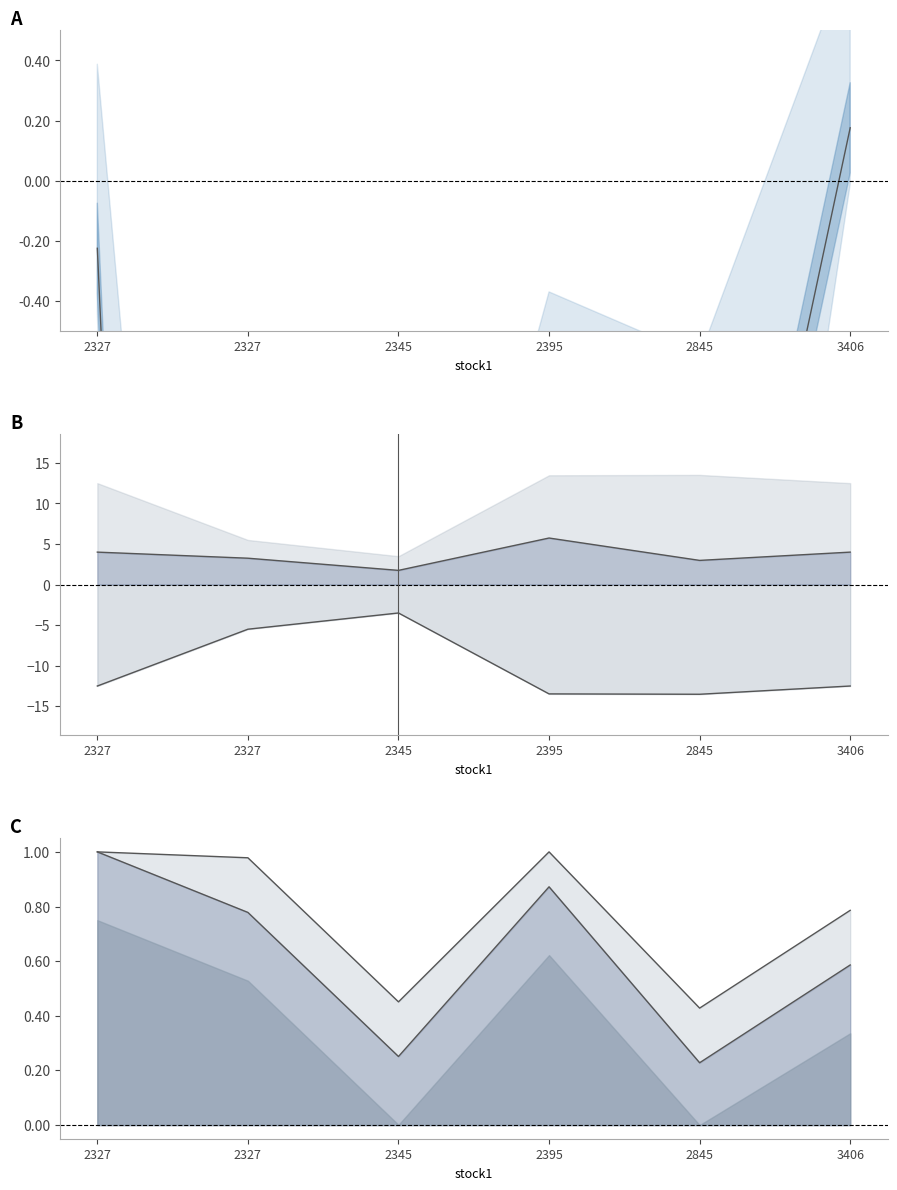

True or false: trade_capital has more than 2 points higher than both neighbors.

False